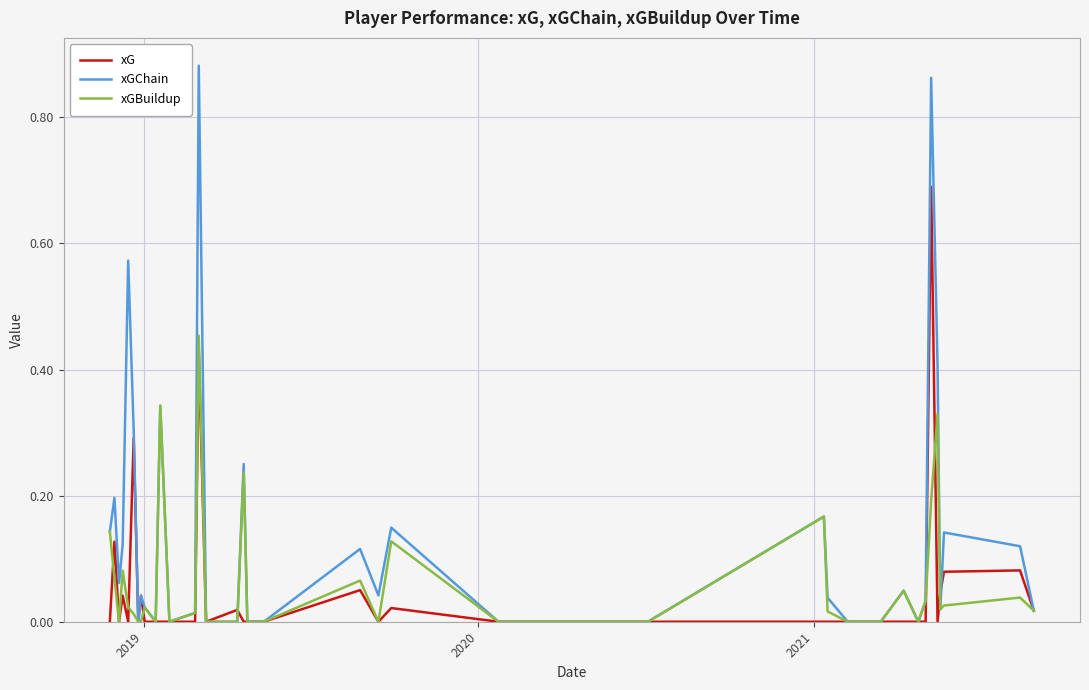

Rank the series by their maximum value, from highest to lowest.

xGChain, xG, xGBuildup